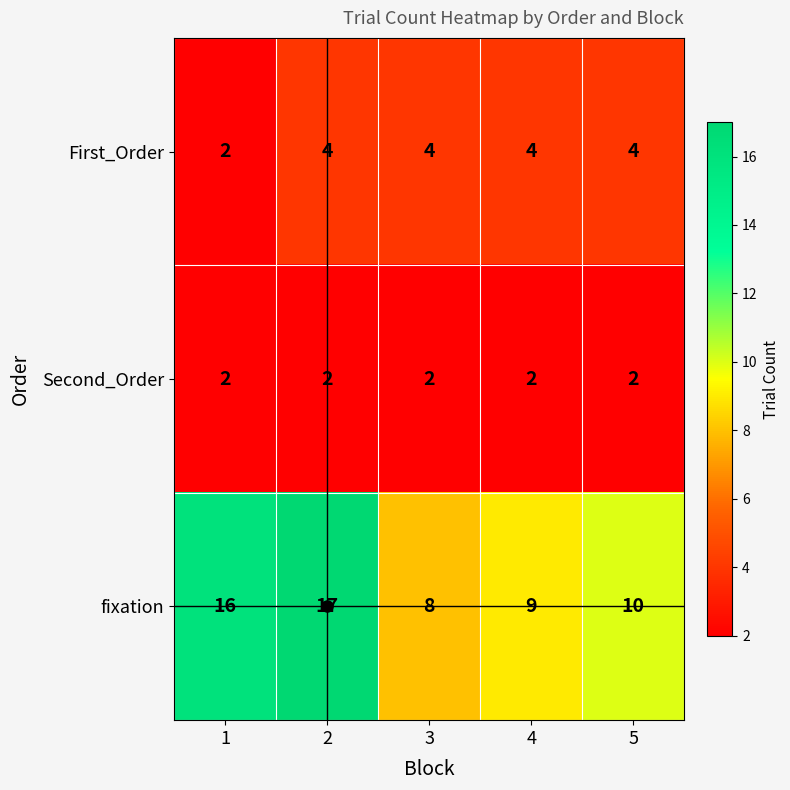

Which series changed the most between 2 and 3?

fixation